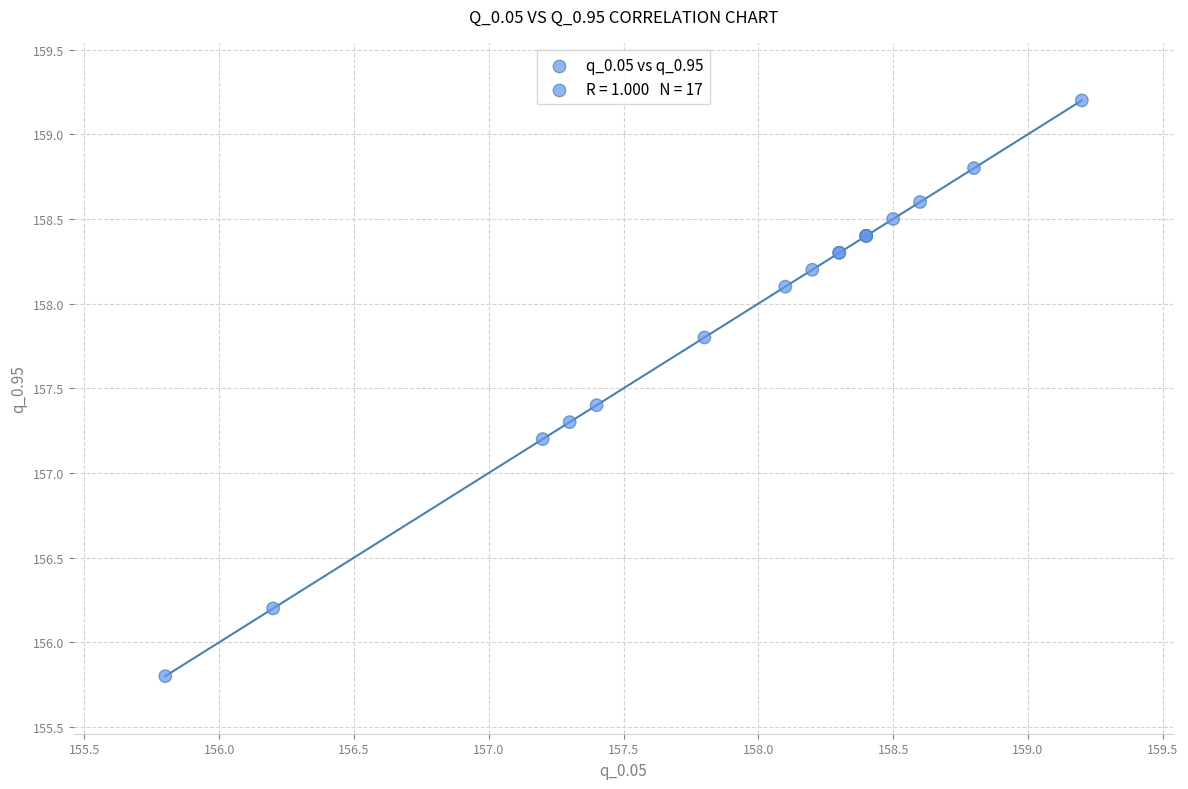

What Y value in the scatter plot is closest to 157?

157.2